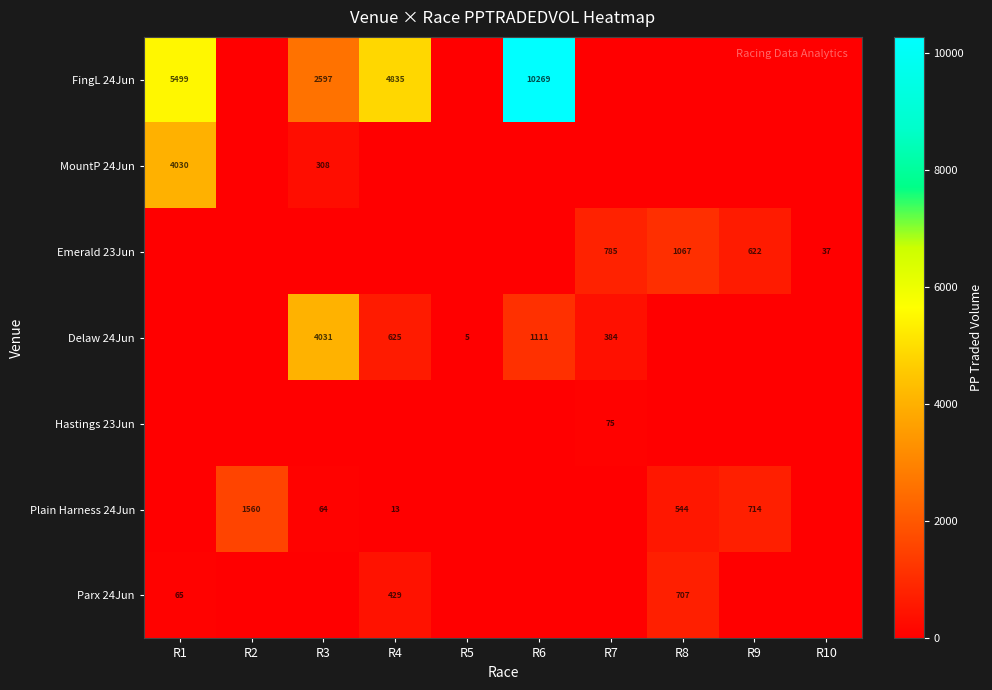

What is the difference between the FingL 24Jun values at R1 and R4?

664